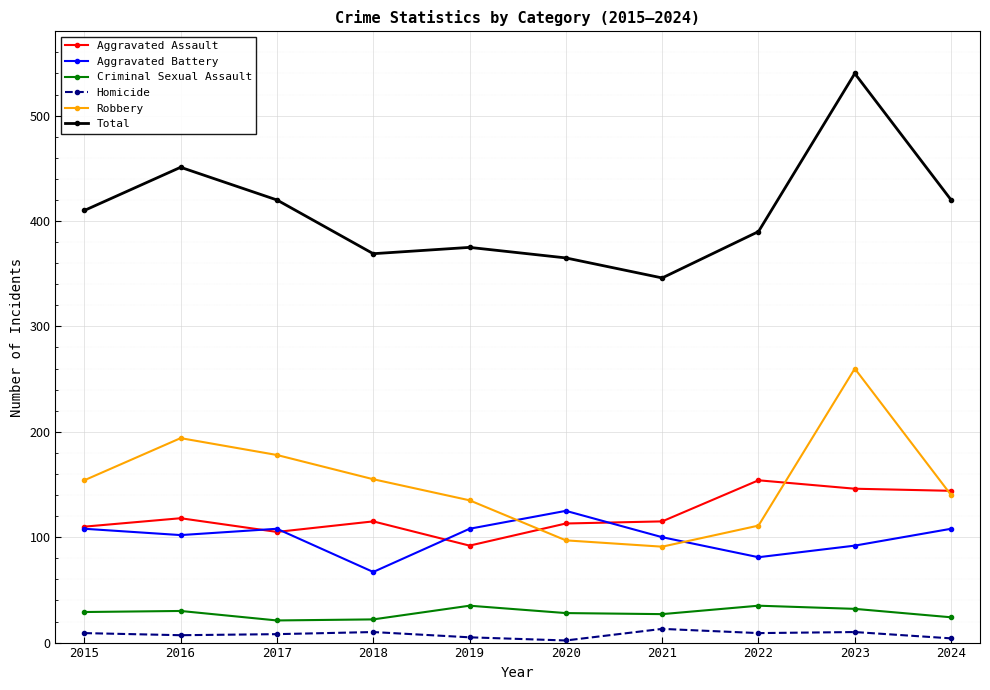

What is the sum of all Aggravated Battery values?

999